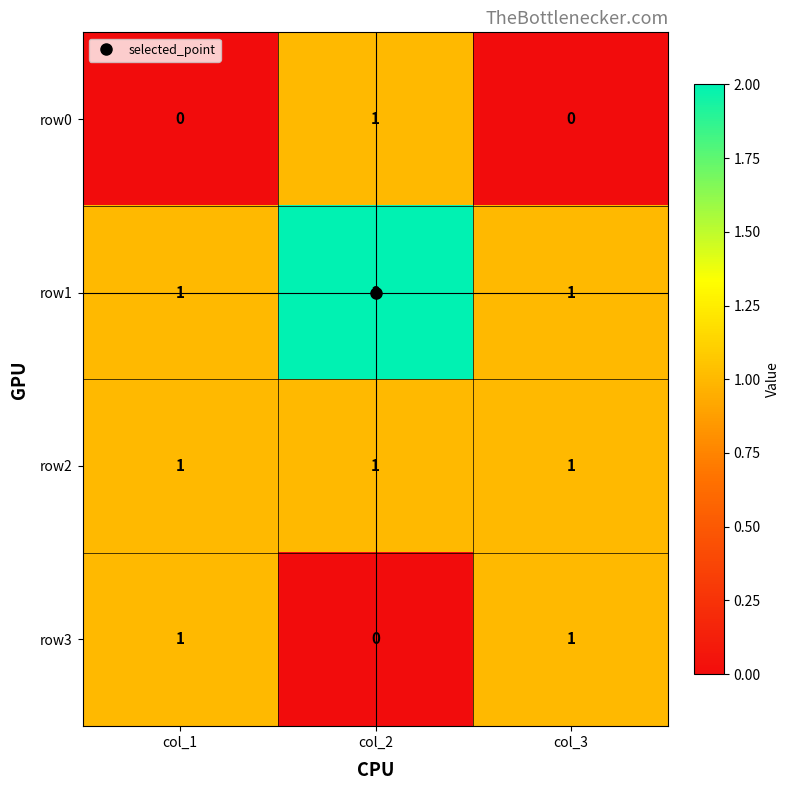

True or false: row3 has a value of -1 at col_2.

False